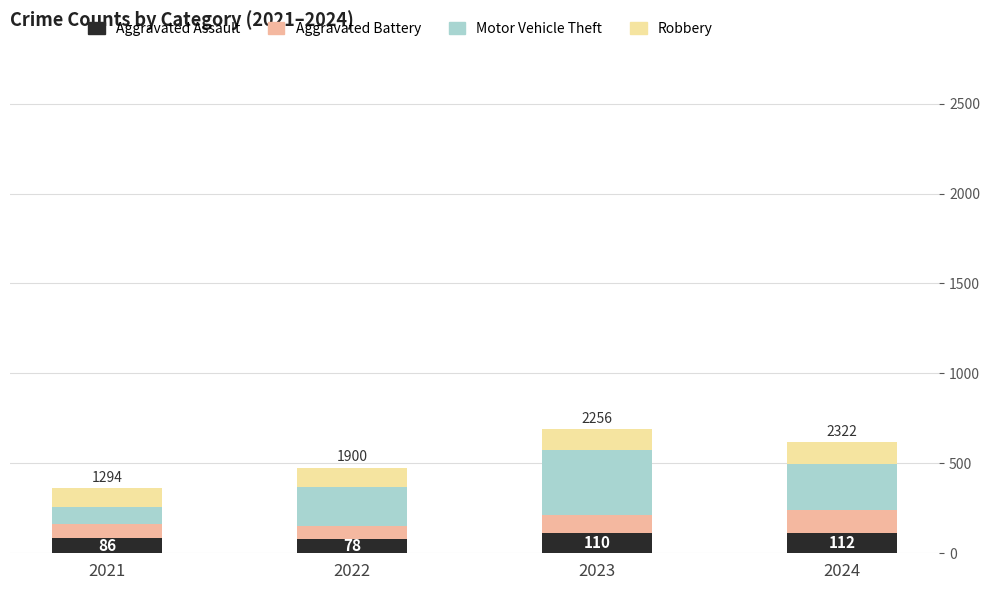

What is the minimum value for Aggravated Assault?

78